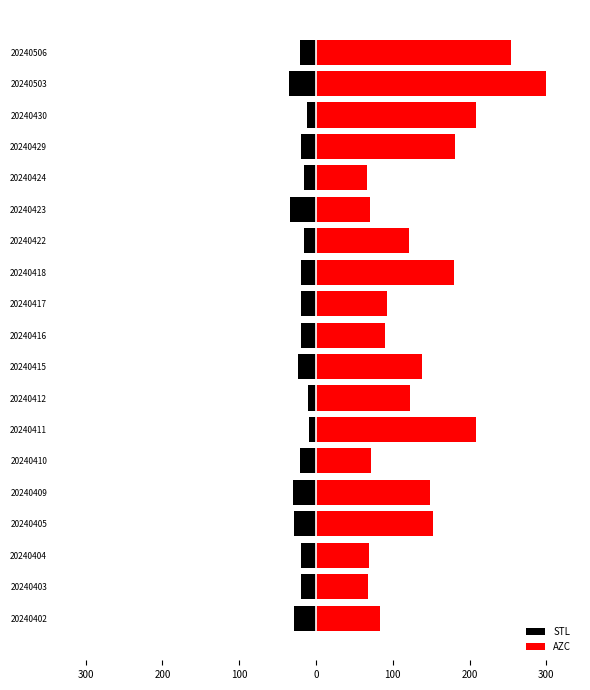

What is the value of the STL bar at the 3rd from the left?

-19